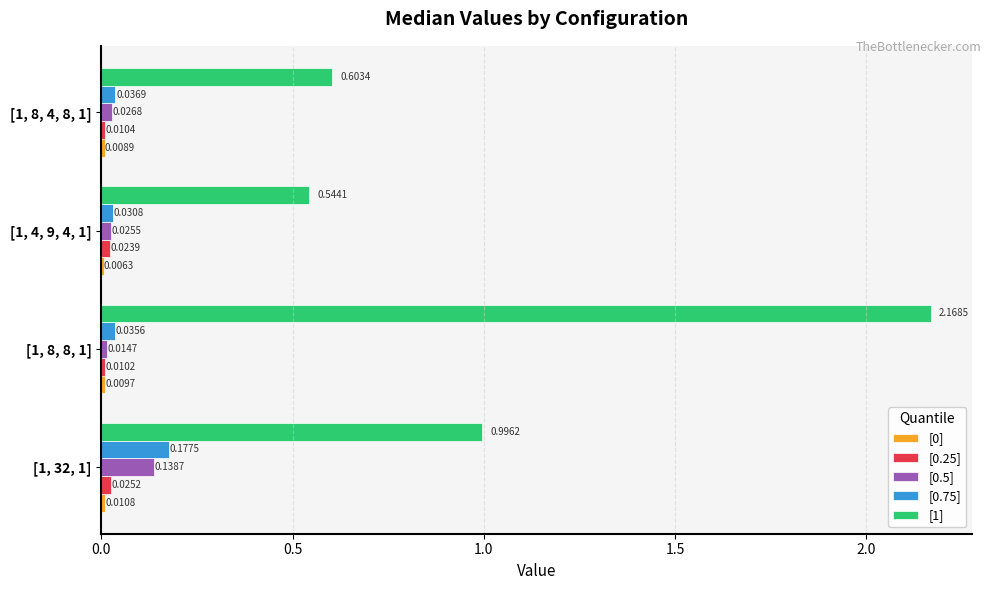

Which series has the largest range (max minus min)?

[1]